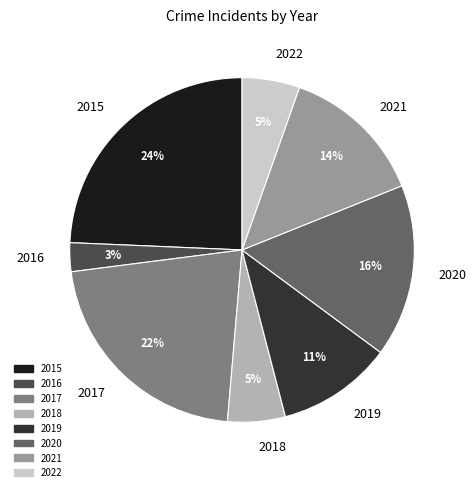

To the nearest percent, what is the combined percentage of 2016 and 2018?

8%